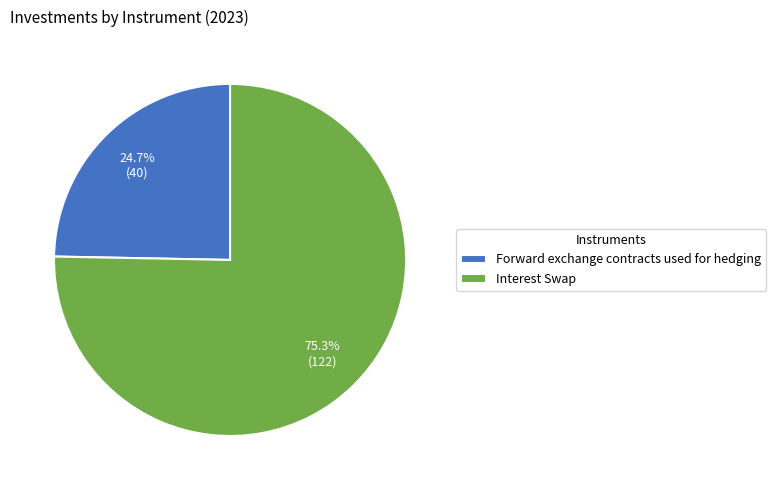

Approximately how many times larger is the value at Forward exchange contracts used for hedging compared to Interest Swap?

0.3